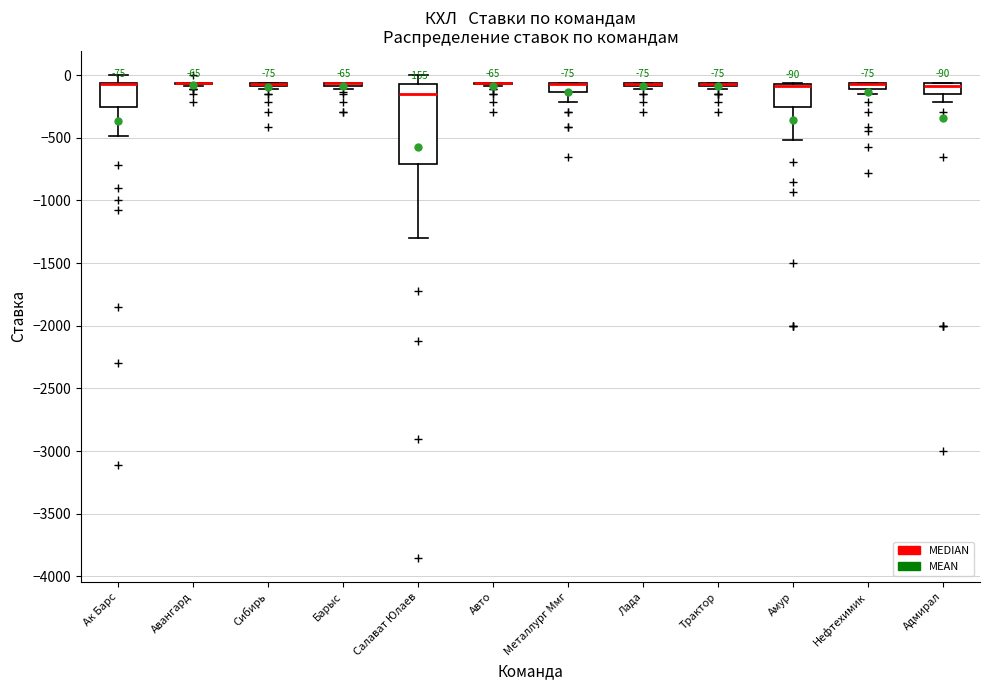

Comparing the boxes themselves (not the whiskers), which one is the tallest?

Салават Юлаев